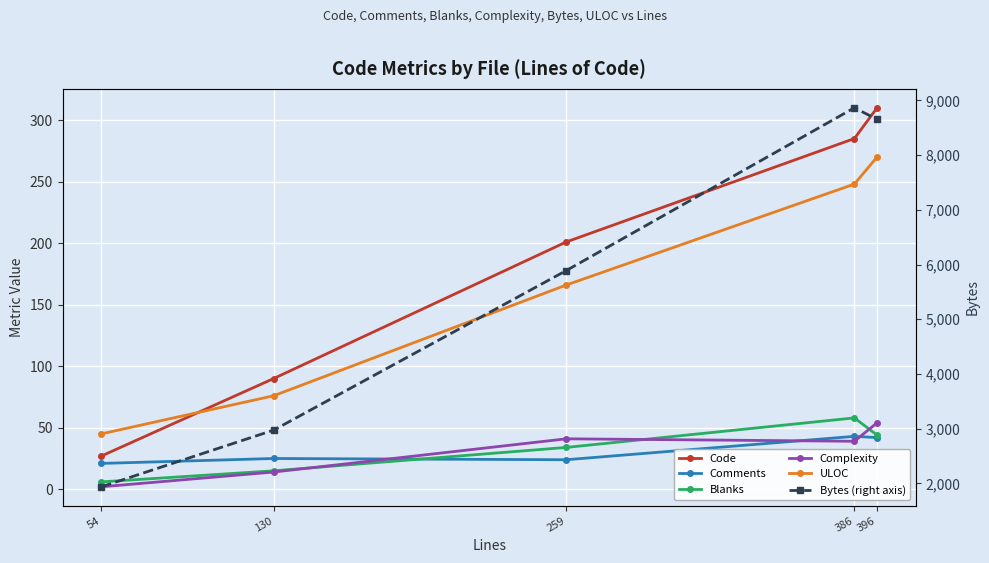

How many data points does each series have?

5